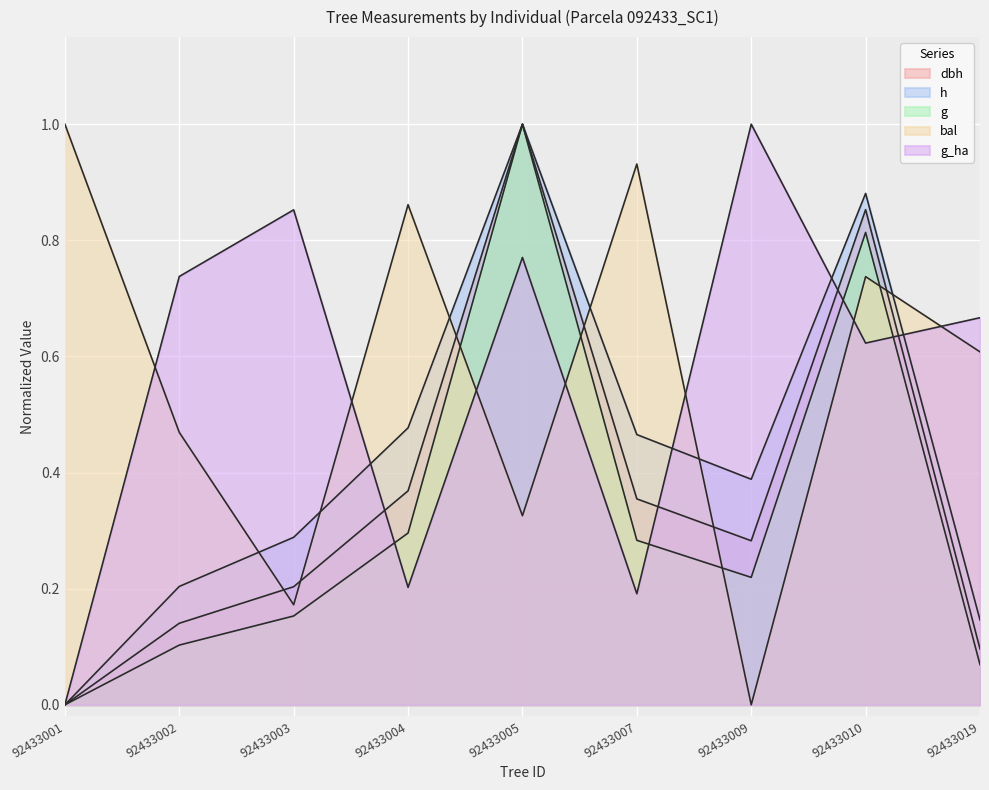

True or false: h and g cross at least once.

False